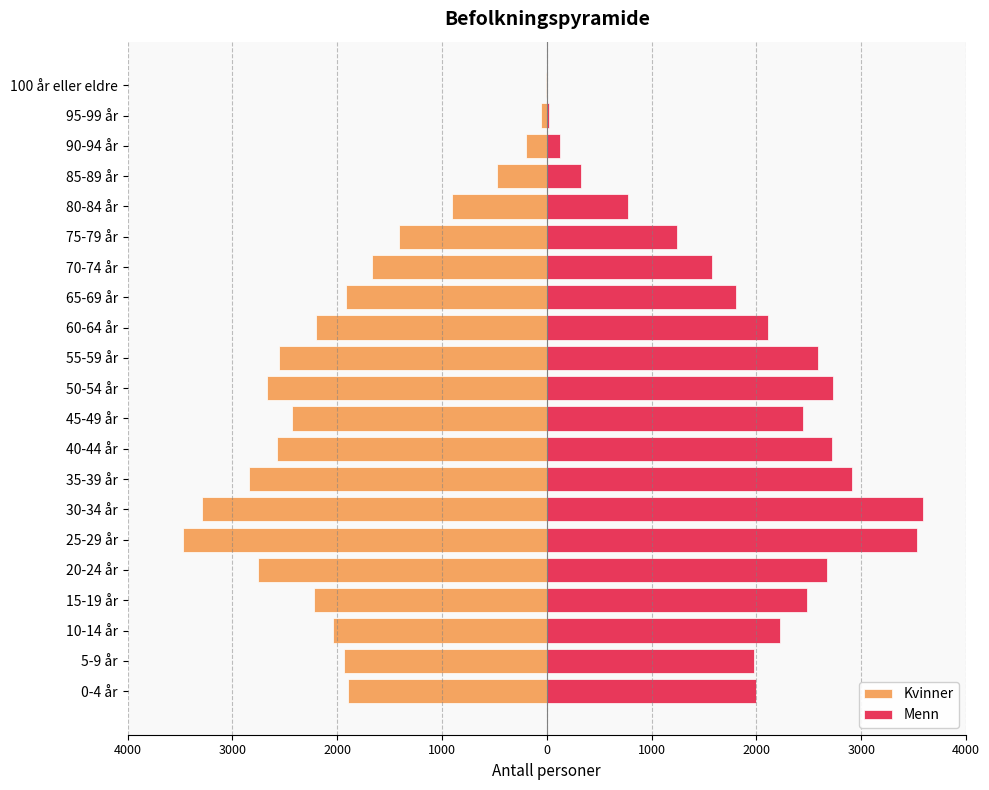

Is it true that Kvinner equals -4716 at 20-24 år?

False